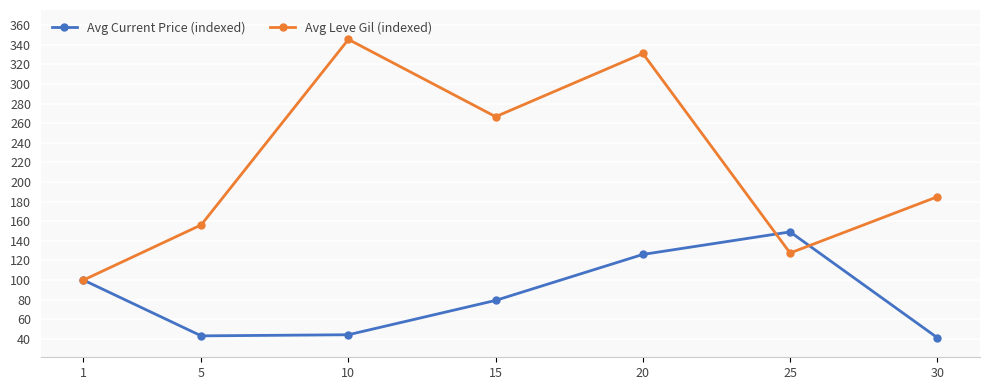

True or false: Avg Current Price (indexed) and Avg Leve Gil (indexed) cross at least once.

True